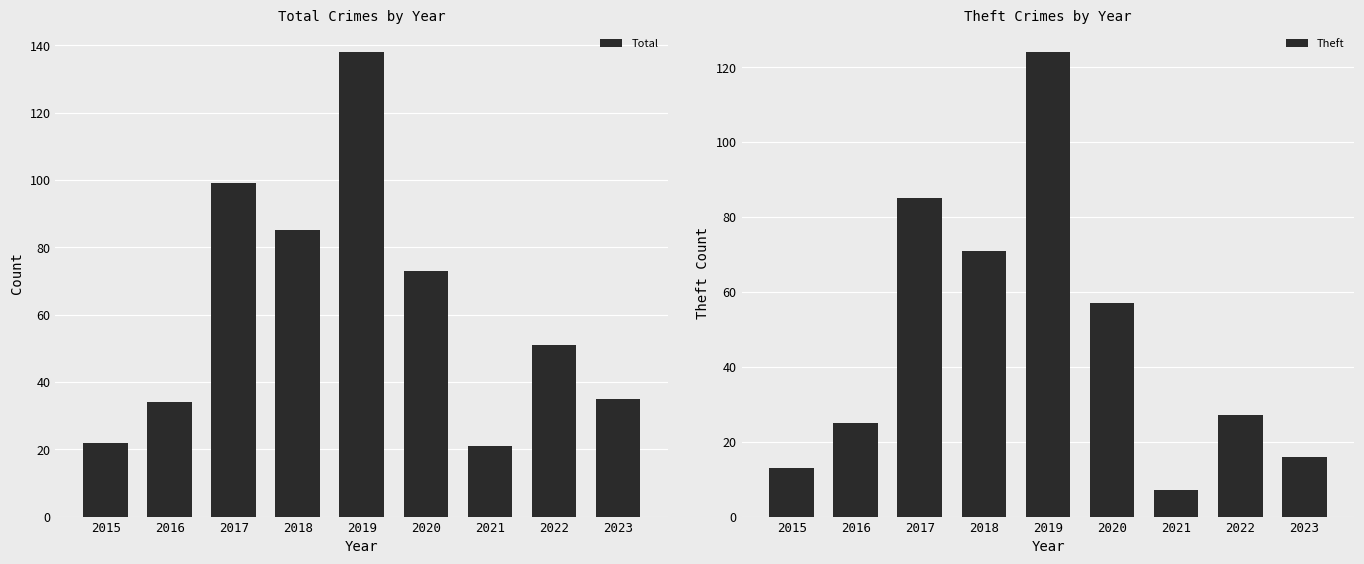

Does the chart contain stacked bars?

No